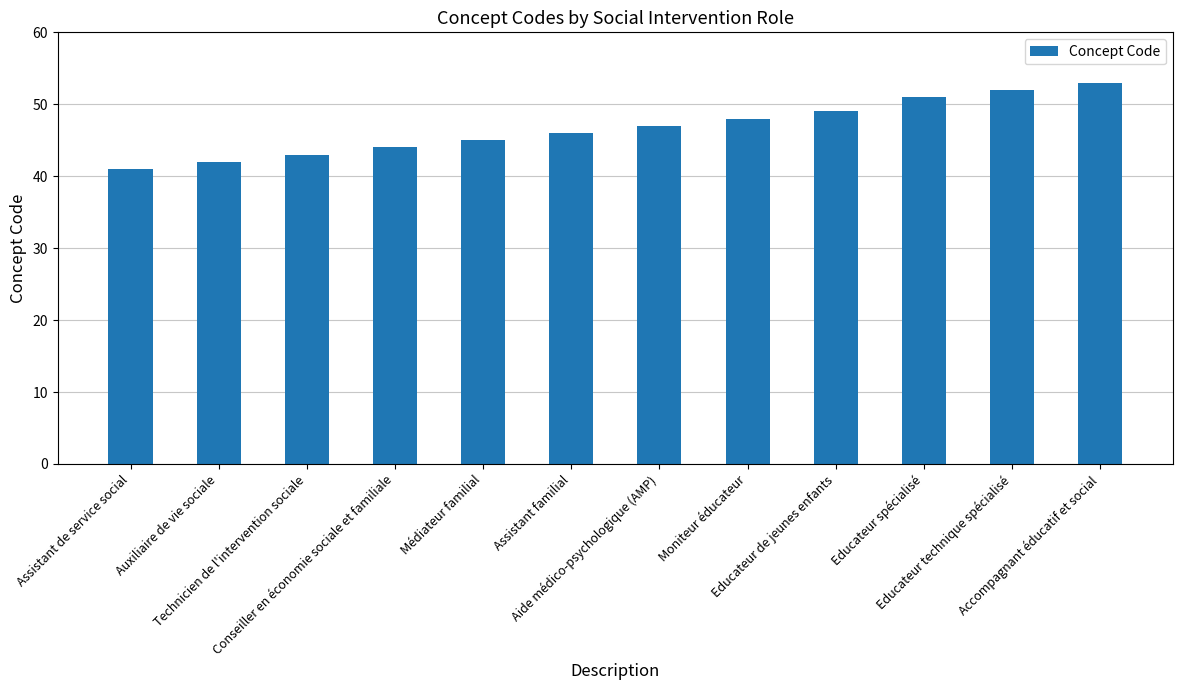

What position from the right is Conseiller en économie sociale et familiale?

9